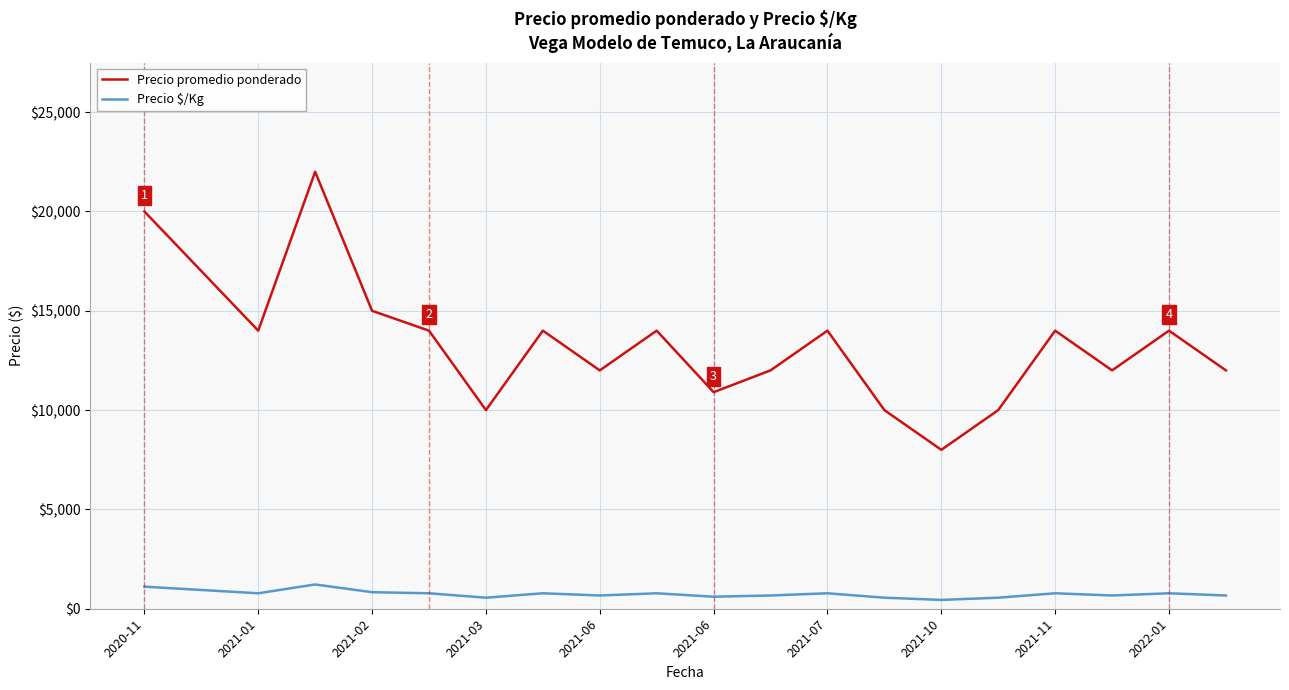

What is the difference between the maximum and minimum values in the Precio $/Kg series?

778